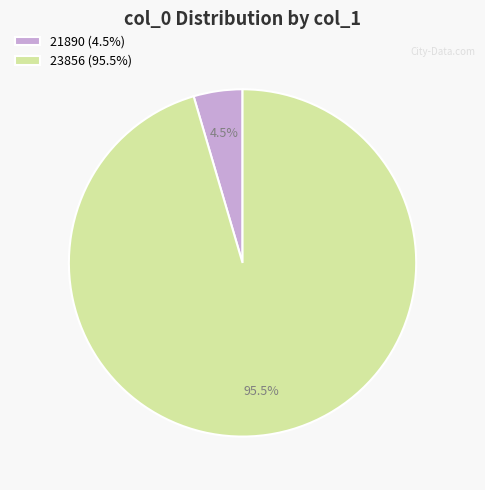

What is the majority slice?

23856